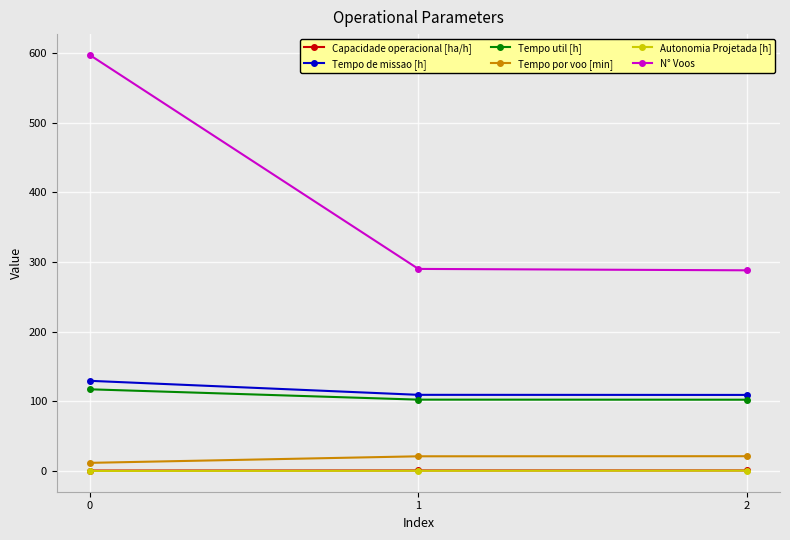

The value of Tempo util [h] at 0 is 117.3. True or false?

True